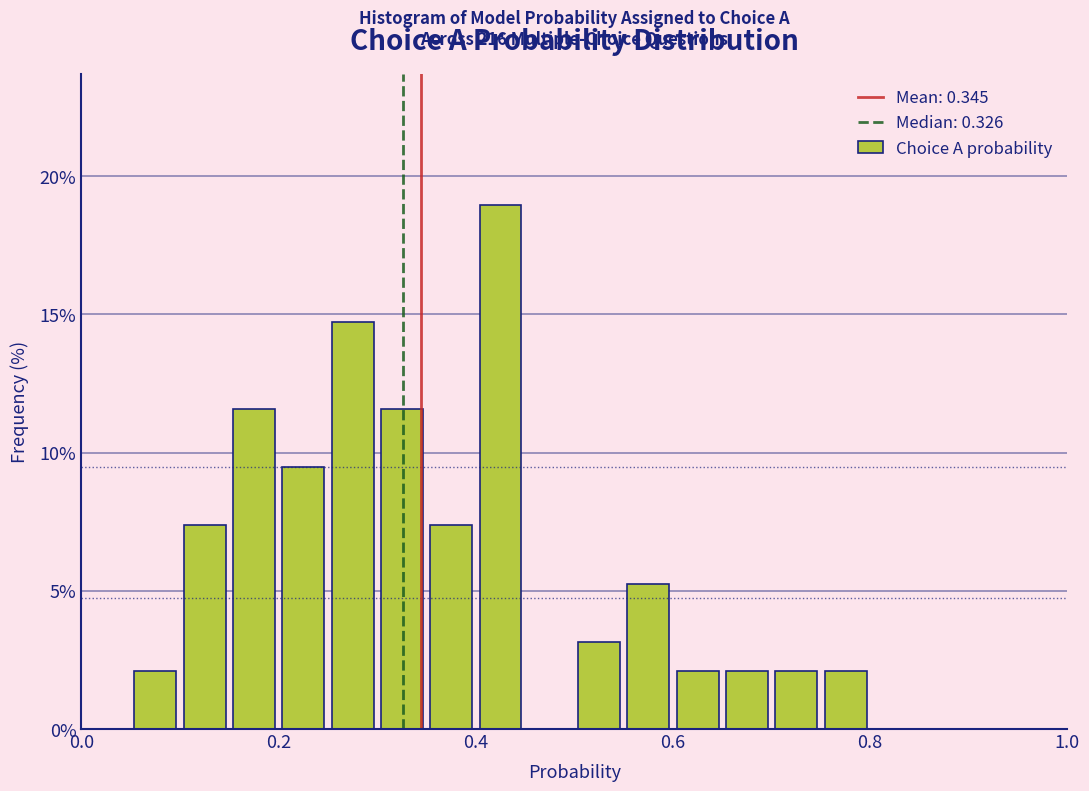

Read against the x-axis, roughly where is the centre of the tallest bar?

0.42